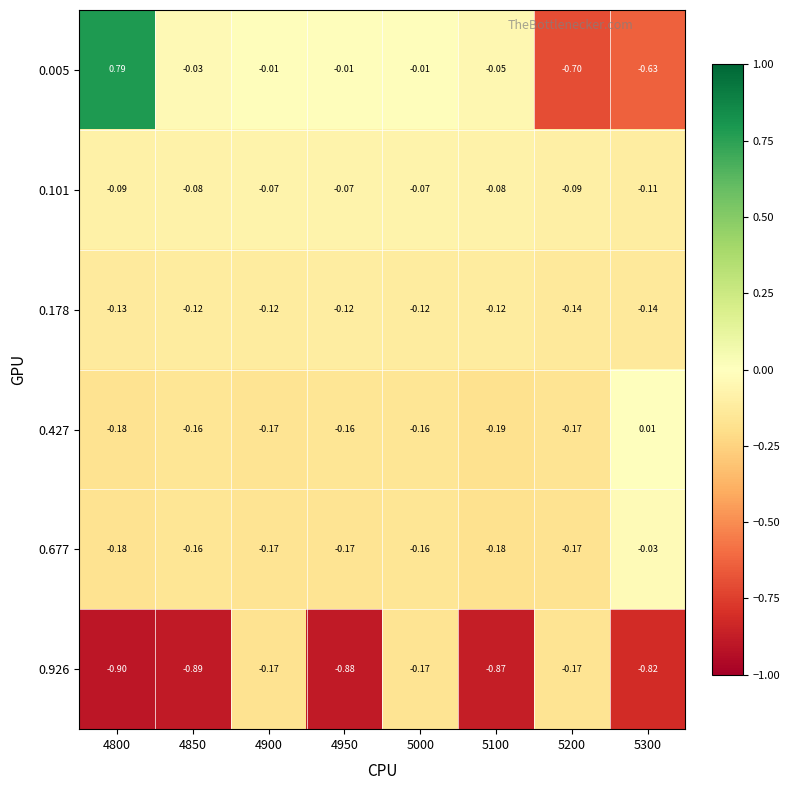

Reading left to right, transcribe all the data shown in this chart.

0.005: 4800=0.8	4850=-0.0	4900=-0.0	4950=-0.0	5000=-0.0	5100=-0.1	5200=-0.7	5300=-0.6
0.101: 4800=-0.1	4850=-0.1	4900=-0.1	4950=-0.1	5000=-0.1	5100=-0.1	5200=-0.1	5300=-0.1
0.178: 4800=-0.1	4850=-0.1	4900=-0.1	4950=-0.1	5000=-0.1	5100=-0.1	5200=-0.1	5300=-0.1
0.427: 4800=-0.2	4850=-0.2	4900=-0.2	4950=-0.2	5000=-0.2	5100=-0.2	5200=-0.2	5300=0.0
0.677: 4800=-0.2	4850=-0.2	4900=-0.2	4950=-0.2	5000=-0.2	5100=-0.2	5200=-0.2	5300=-0.0
0.926: 4800=-0.9	4850=-0.9	4900=-0.2	4950=-0.9	5000=-0.2	5100=-0.9	5200=-0.2	5300=-0.8